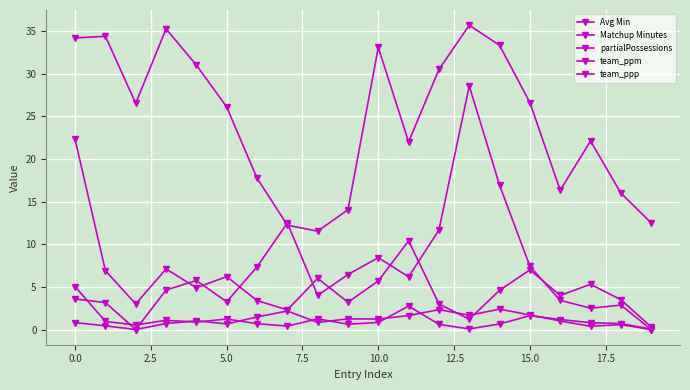

How many lines are shown in the chart?

5